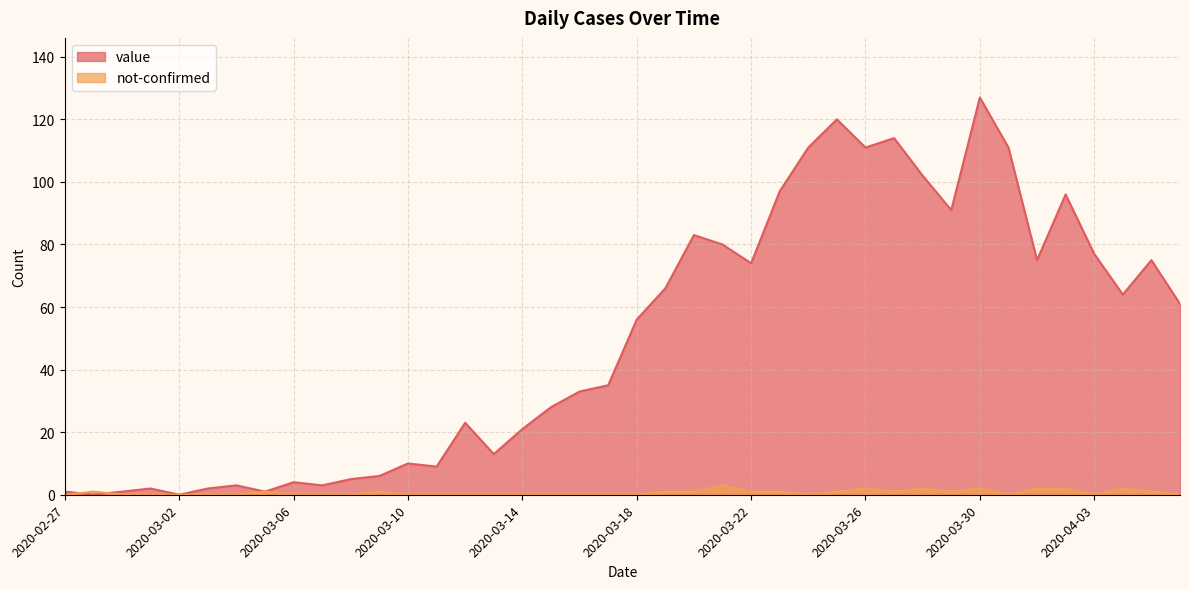

How many interior local valleys does the not-confirmed series have?

5